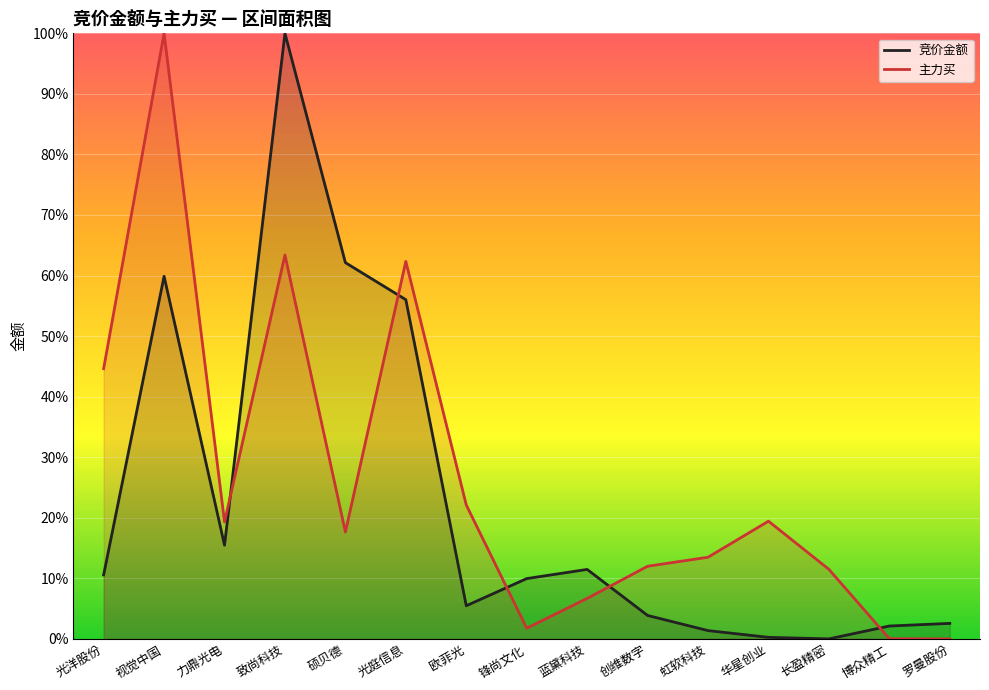

The value of 主力买 at 光庭信息 is 28.8. True or false?

False